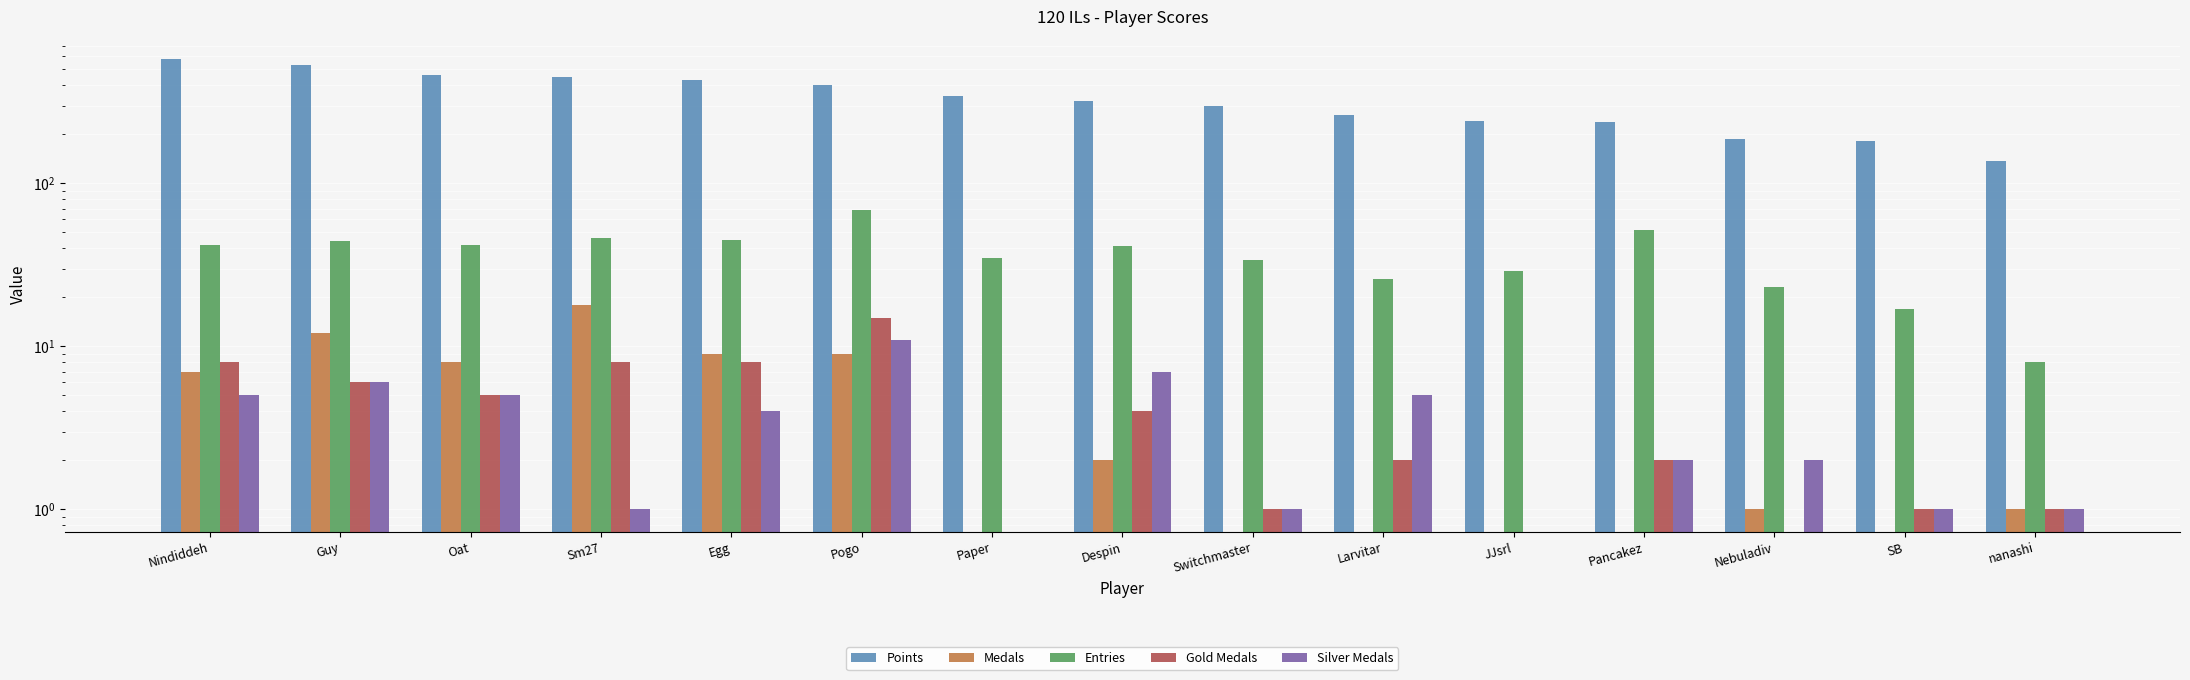

Between Oat and Pogo, which series saw the biggest shift?

Points